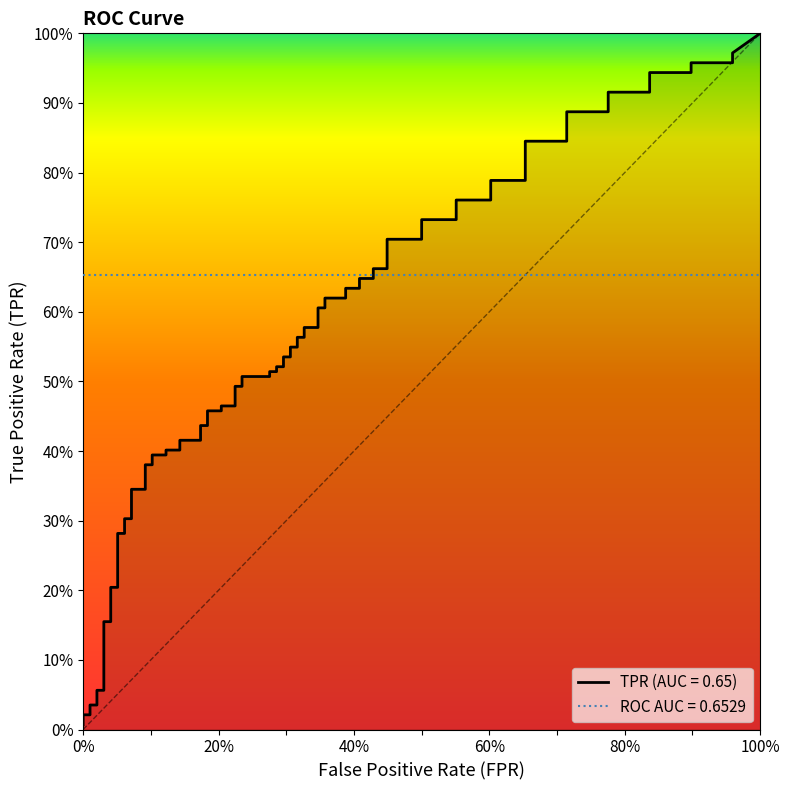

The tpr series shows 0.8 at 35. True or false?

False